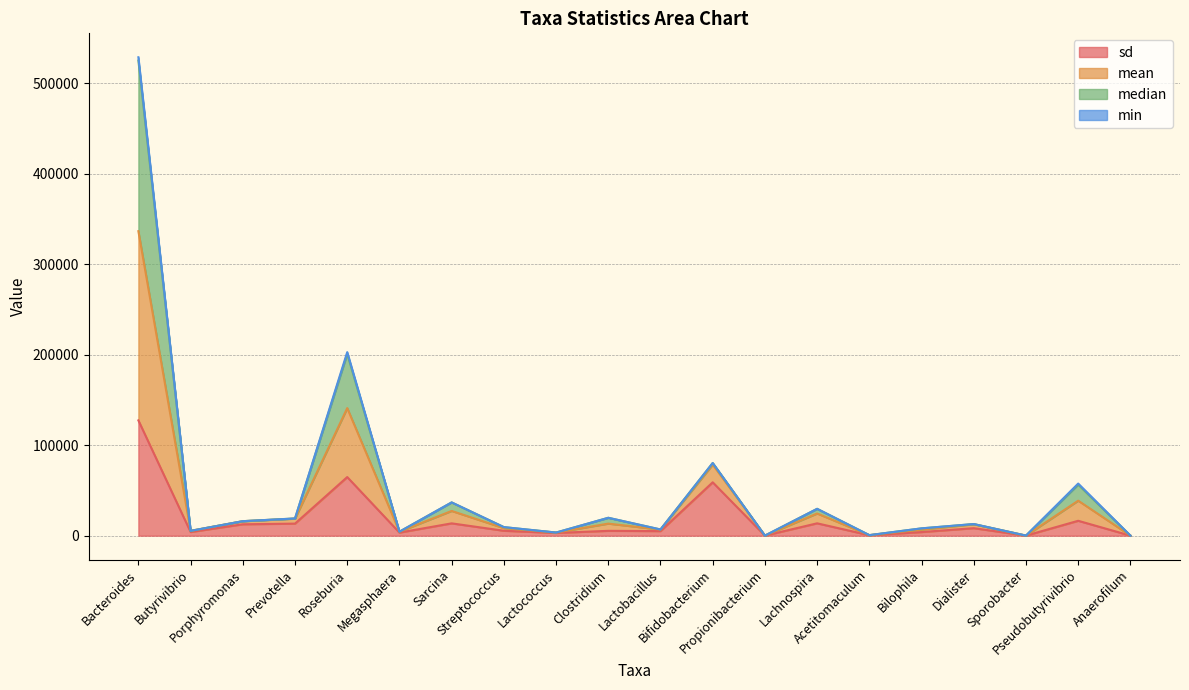

What value does the median series have at Bilophila?

8090.8